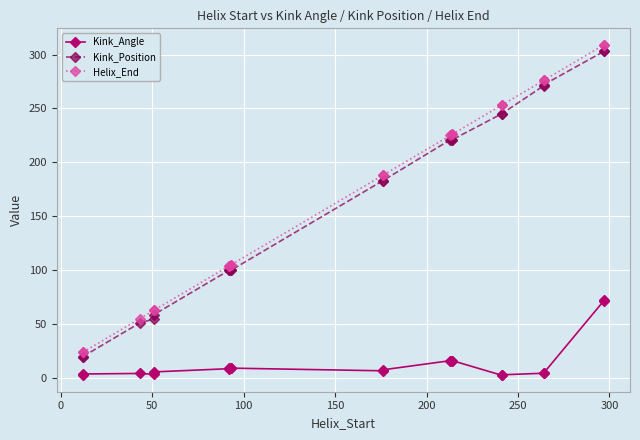

Which series has the largest range (max minus min)?

Helix_End